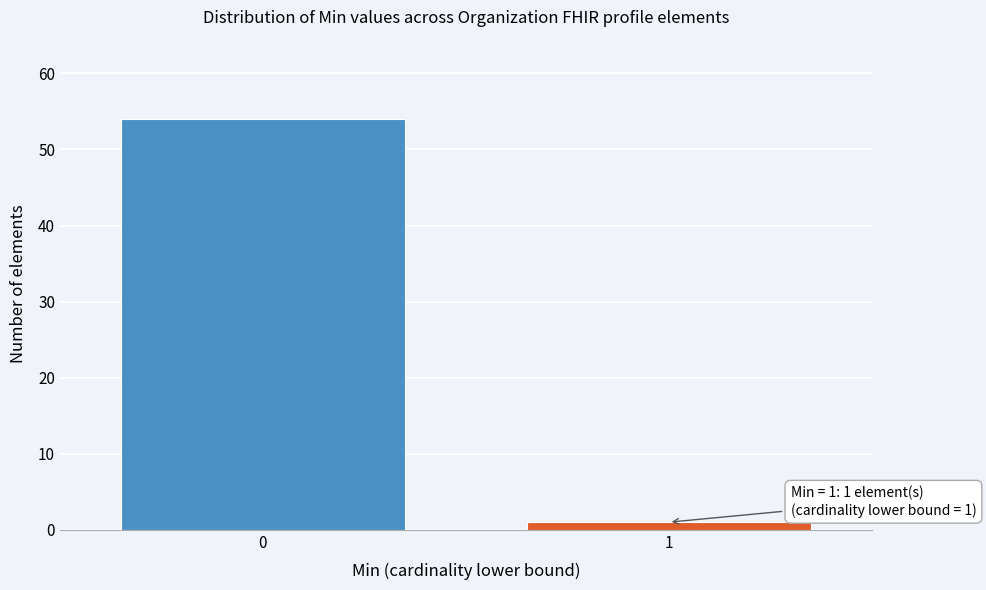

Reading left to right, extract all data points from this chart.

54	1